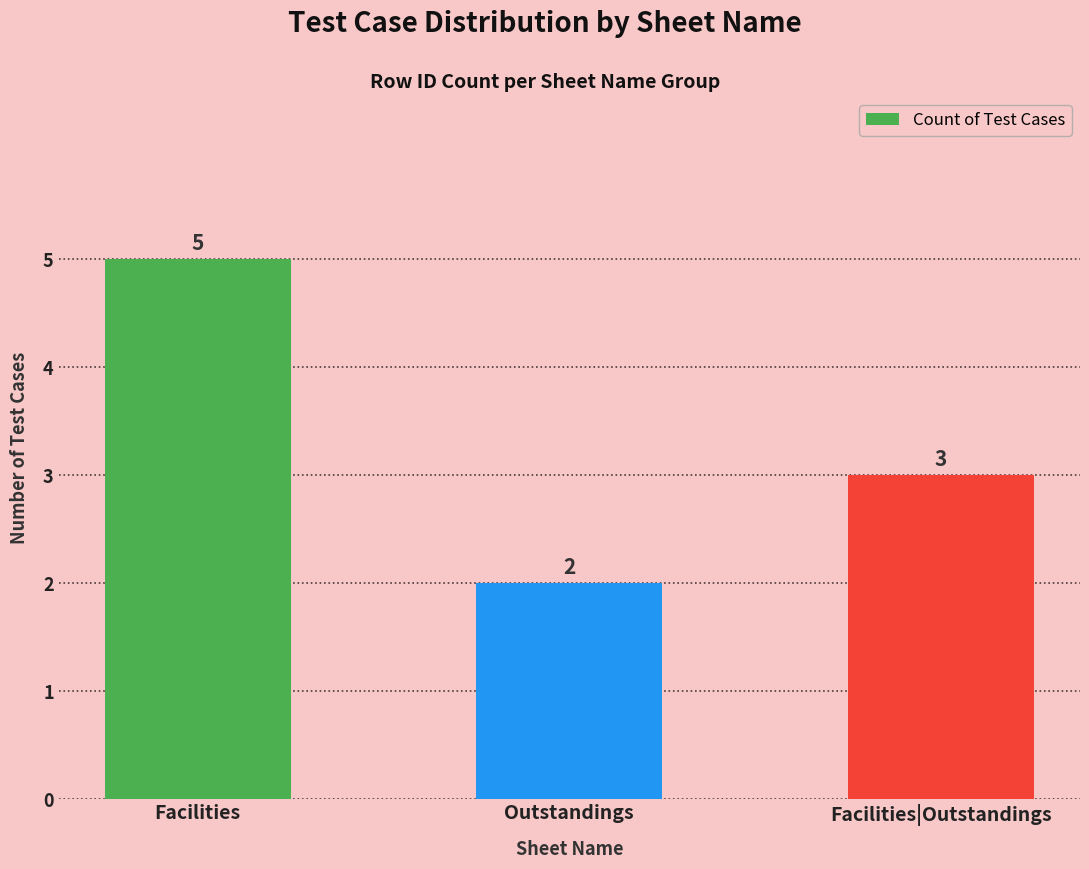

What is the sum of all values?

10